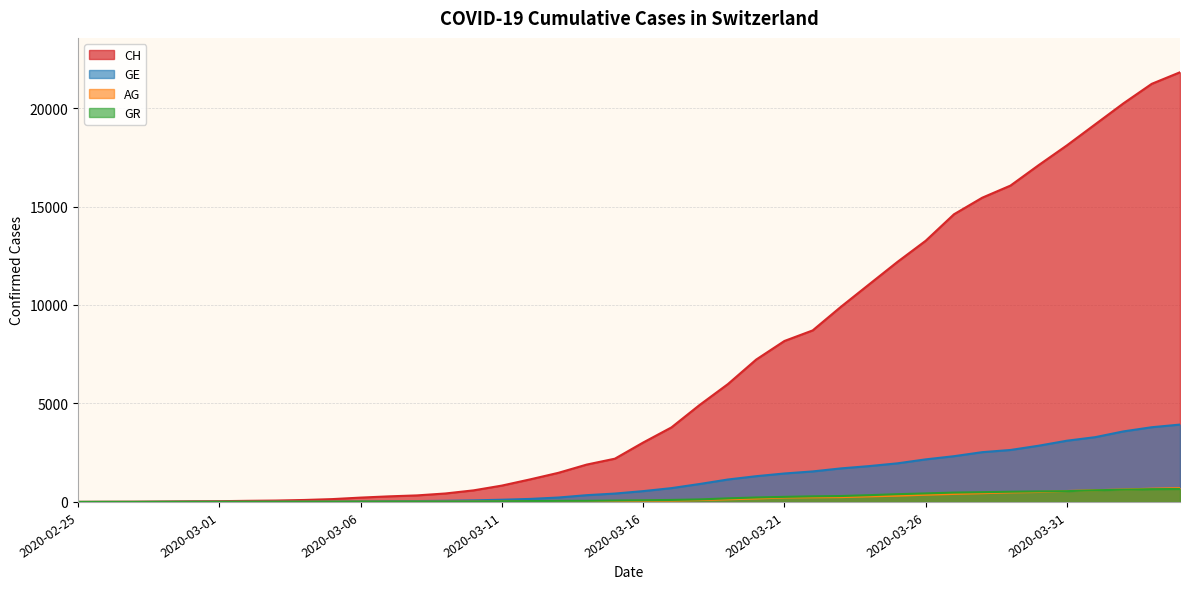

How many lines are shown in the chart?

4